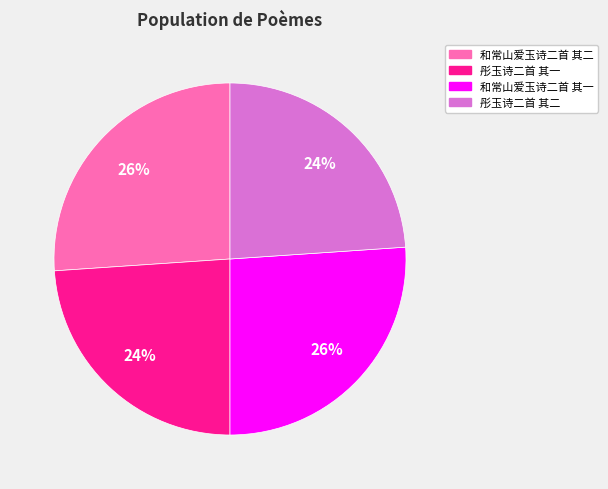

What is the ratio of the value at 和常山爱玉诗二首 其一 to the value at 和常山爱玉诗二首 其二?

1.0